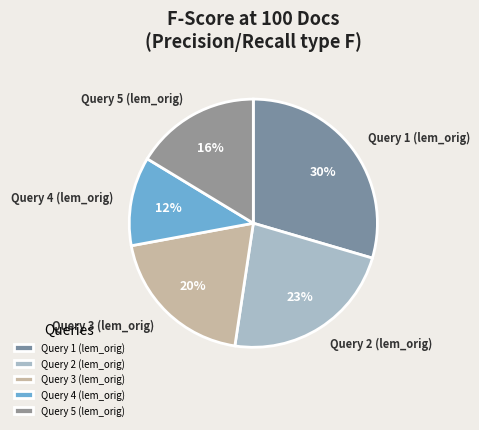

Is it true that Query 5 (lem_orig) is 16% of the pie?

True